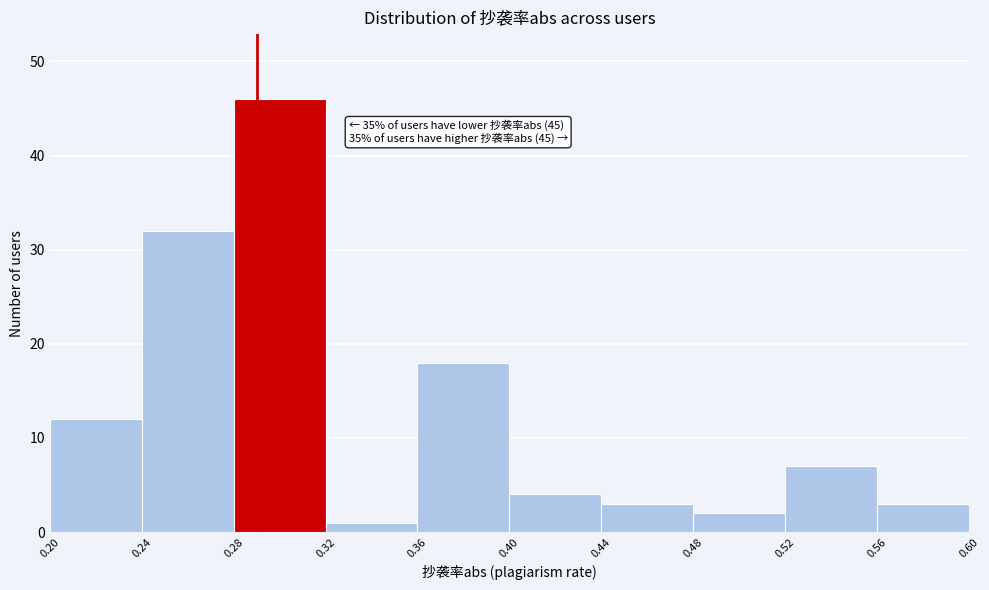

Which range on the x-axis has the tallest bar?

0.28 to 0.32